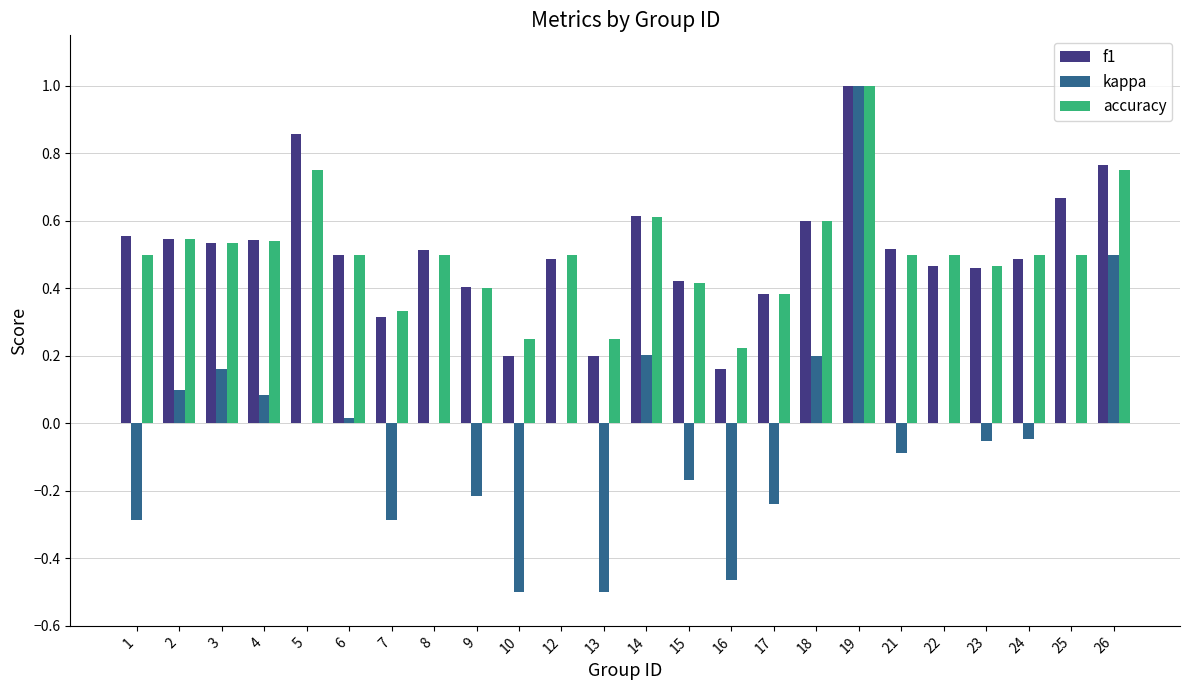

What is the sum of the accuracy values at 5 and 4?

1.3